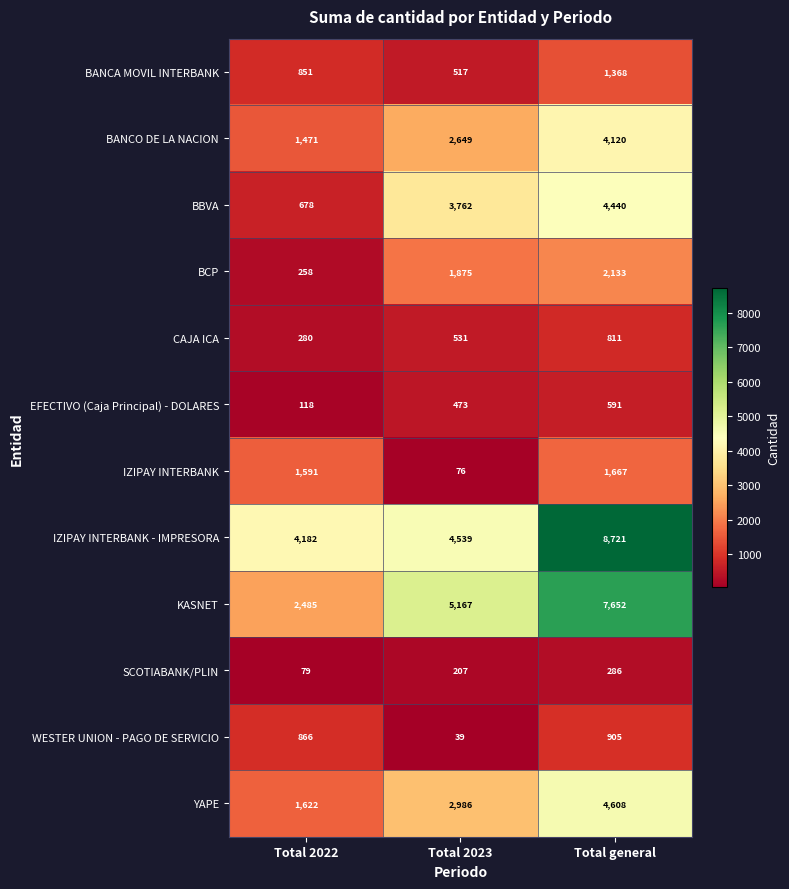

Is it true that IZIPAY INTERBANK equals 2650 at Total general?

False